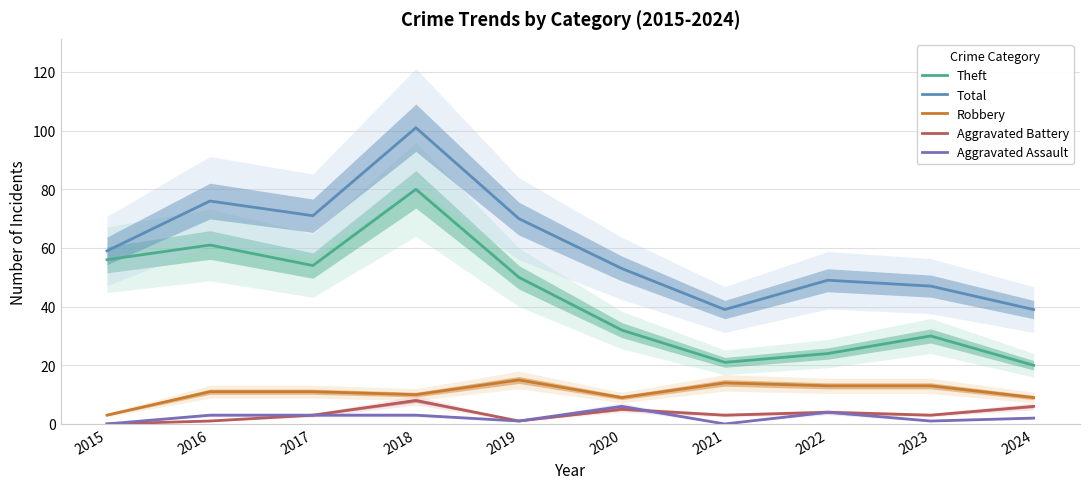

Reading right to left, transcribe all the data shown in this chart.

Theft: 20	30	24	21	32	50	80	54	61	56
Total: 39	47	49	39	53	70	101	71	76	59
Robbery: 9	13	13	14	9	15	10	11	11	3
Aggravated Battery: 6	3	4	3	5	1	8	3	1	0
Aggravated Assault: 2	1	4	0	6	1	3	3	3	0